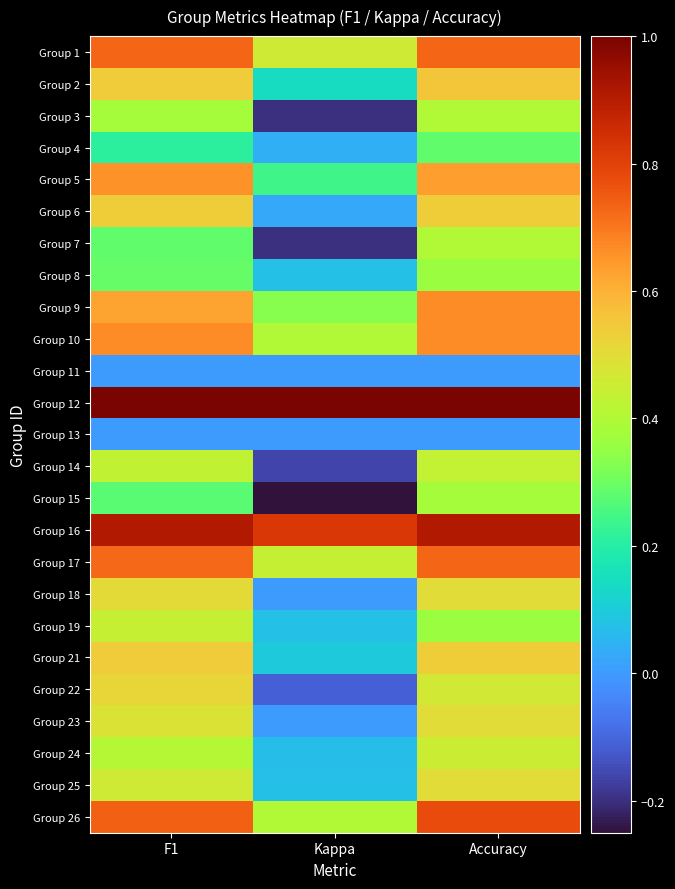

Reading right to left, extract all data points from this chart.

Group 1: Accuracy=0.7	Kappa=0.5	F1=0.7
Group 2: Accuracy=0.6	Kappa=0.1	F1=0.5
Group 3: Accuracy=0.4	Kappa=-0.2	F1=0.4
Group 4: Accuracy=0.3	Kappa=0.0	F1=0.2
Group 5: Accuracy=0.6	Kappa=0.2	F1=0.7
Group 6: Accuracy=0.5	Kappa=0.0	F1=0.5
Group 7: Accuracy=0.4	Kappa=-0.2	F1=0.3
Group 8: Accuracy=0.4	Kappa=0.1	F1=0.3
Group 9: Accuracy=0.7	Kappa=0.3	F1=0.6
Group 10: Accuracy=0.7	Kappa=0.4	F1=0.7
Group 11: Accuracy=0.0	Kappa=0.0	F1=0.0
Group 12: Accuracy=1.0	Kappa=1.0	F1=1.0
Group 13: Accuracy=0.0	Kappa=0.0	F1=0.0
Group 14: Accuracy=0.4	Kappa=-0.2	F1=0.4
Group 15: Accuracy=0.4	Kappa=-0.2	F1=0.3
Group 16: Accuracy=0.9	Kappa=0.8	F1=0.9
Group 17: Accuracy=0.7	Kappa=0.4	F1=0.7
Group 18: Accuracy=0.5	Kappa=0.0	F1=0.5
Group 19: Accuracy=0.4	Kappa=0.1	F1=0.4
Group 21: Accuracy=0.5	Kappa=0.1	F1=0.5
Group 22: Accuracy=0.5	Kappa=-0.1	F1=0.5
Group 23: Accuracy=0.5	Kappa=0.0	F1=0.5
Group 24: Accuracy=0.5	Kappa=0.1	F1=0.4
Group 25: Accuracy=0.5	Kappa=0.1	F1=0.5
Group 26: Accuracy=0.8	Kappa=0.4	F1=0.7